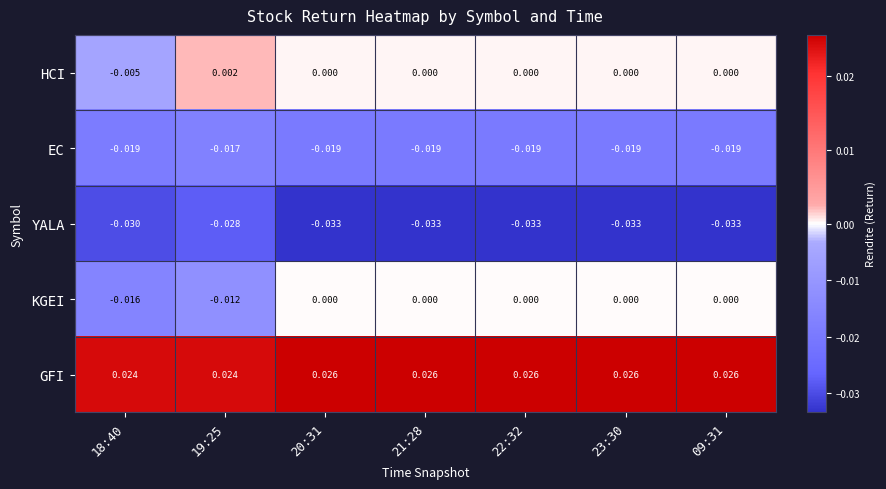

Is the value of YALA at 09:31 greater than the value of HCI at 18:40?

No